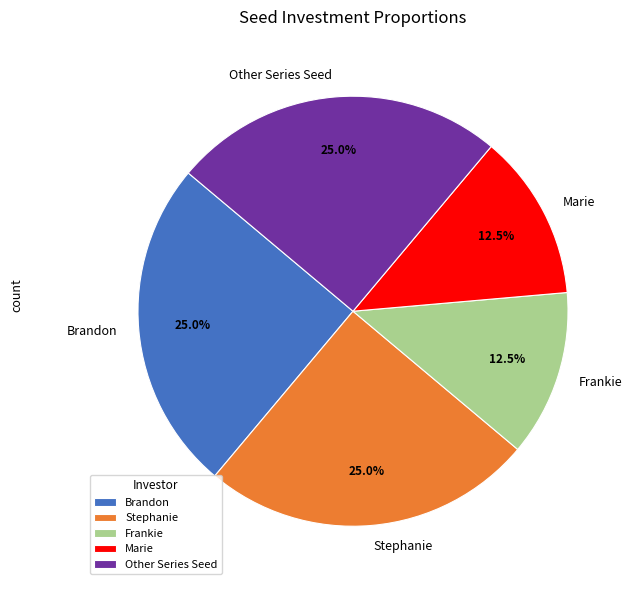

The Stephanie slice represents 25% of the pie. True or false?

True